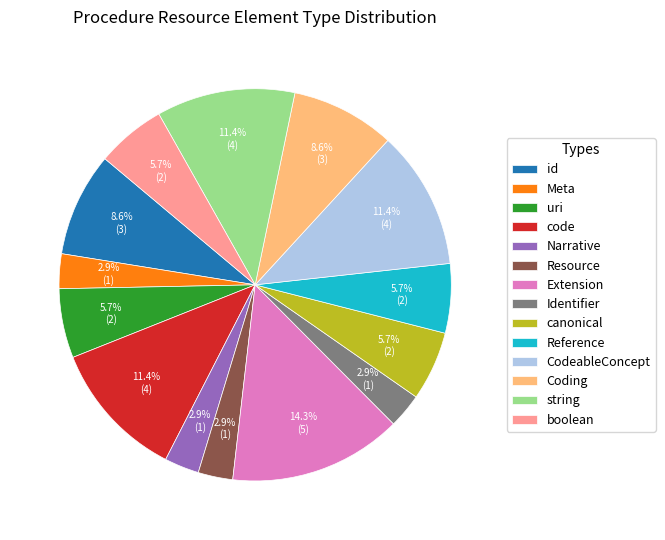

How many slices are in this pie chart?

14